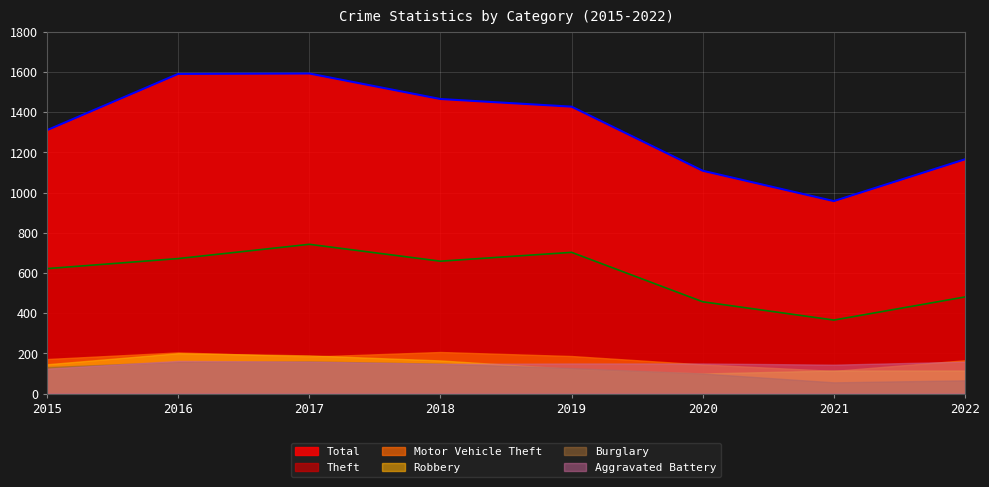

What is the maximum value for Burglary?

160